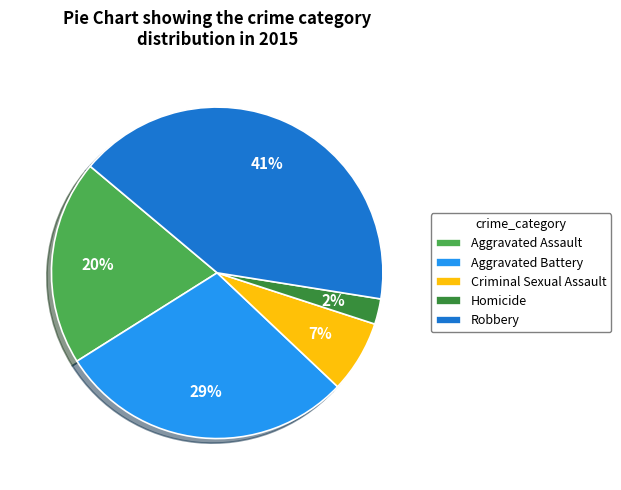

How many segments does this pie chart have?

5